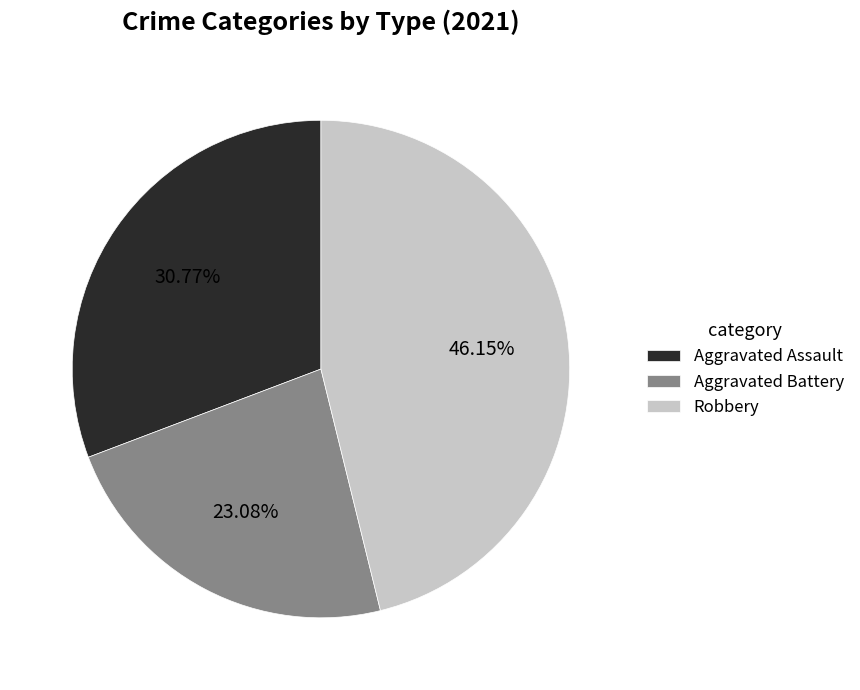

How many segments does this pie chart have?

3